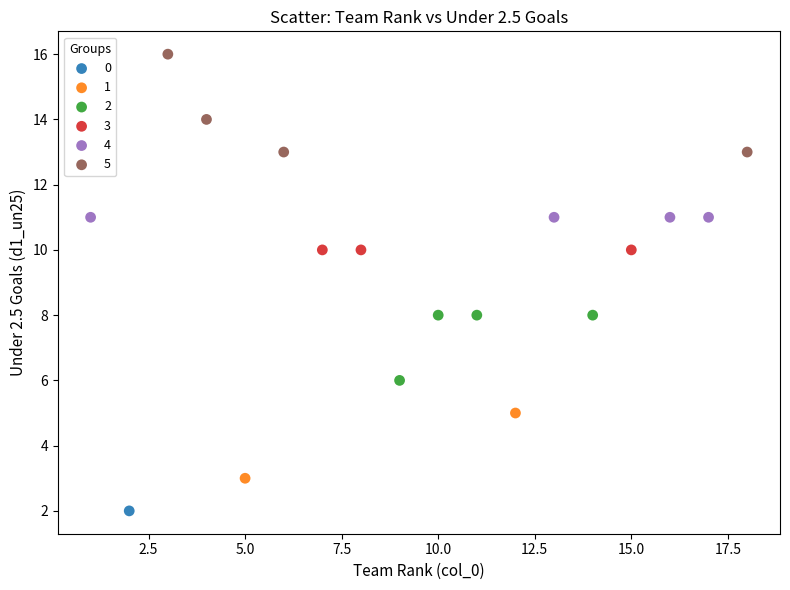

Which series contains the lowest Y value?

0